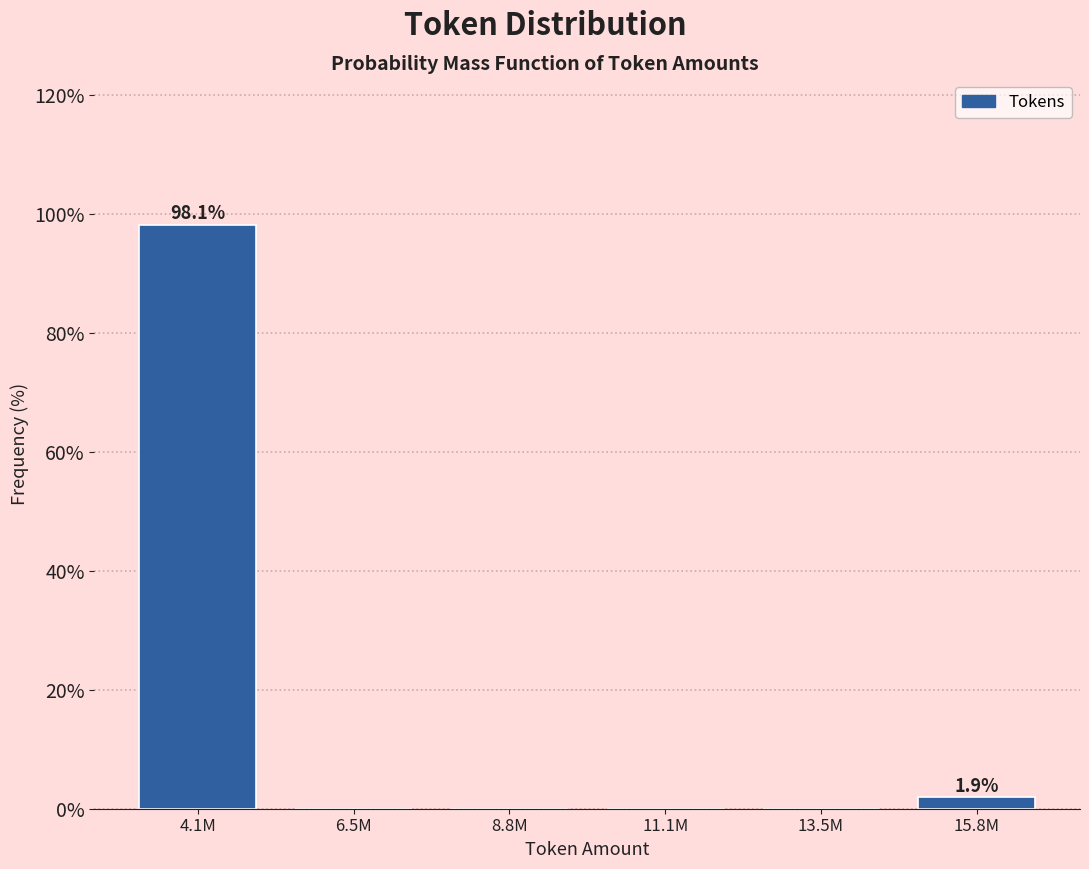

Reading left to right, extract all data points from this chart.

4.1M=98.1	6.5M=0.0	8.8M=0.0	11.1M=0.0	13.5M=0.0	15.8M=1.9